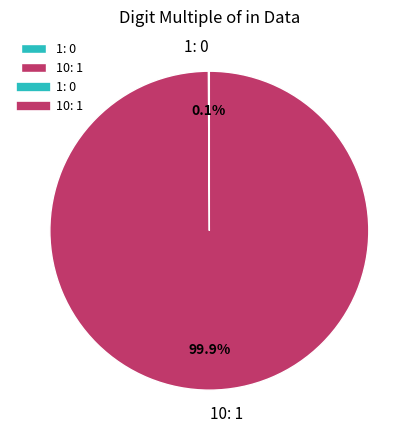

Does any single category account for the majority?

Yes